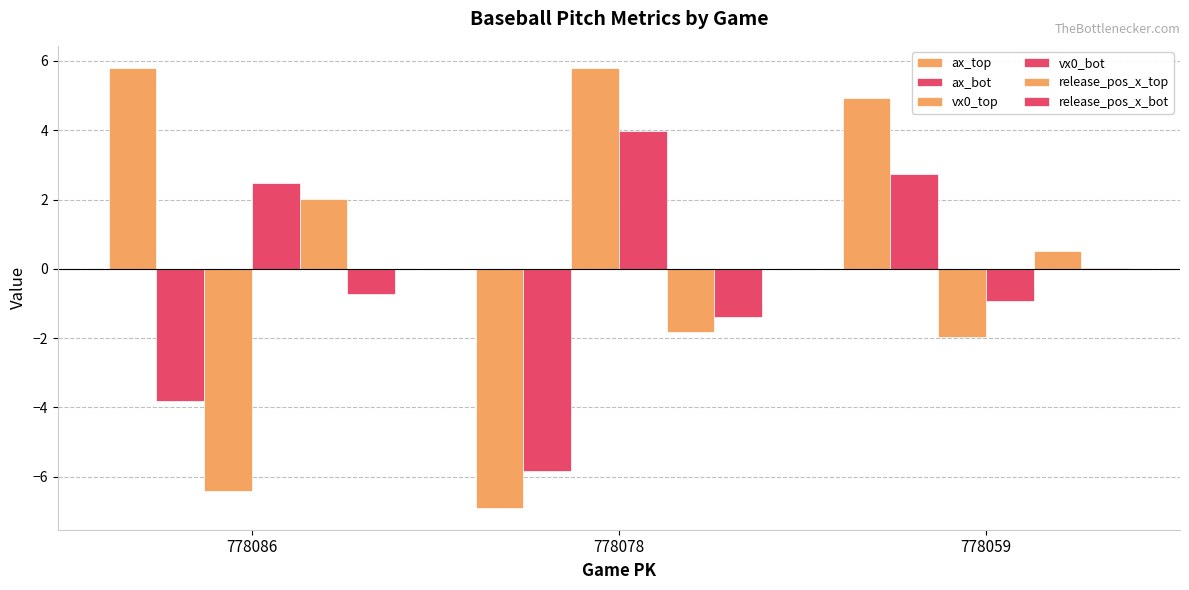

Count the number of data series in this chart.

6